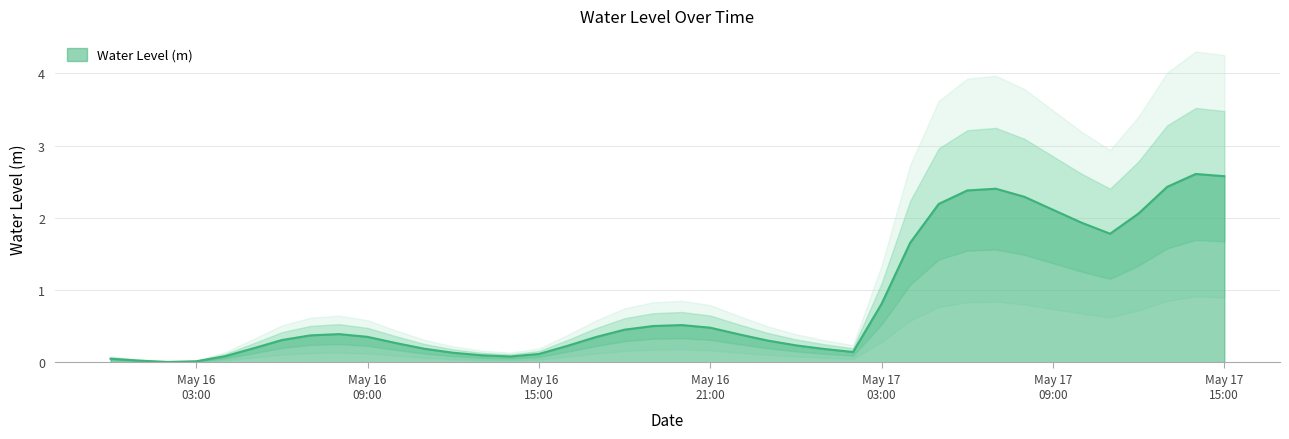

What is the label of the 1st point from the left?

2024-05-16 00:00:00